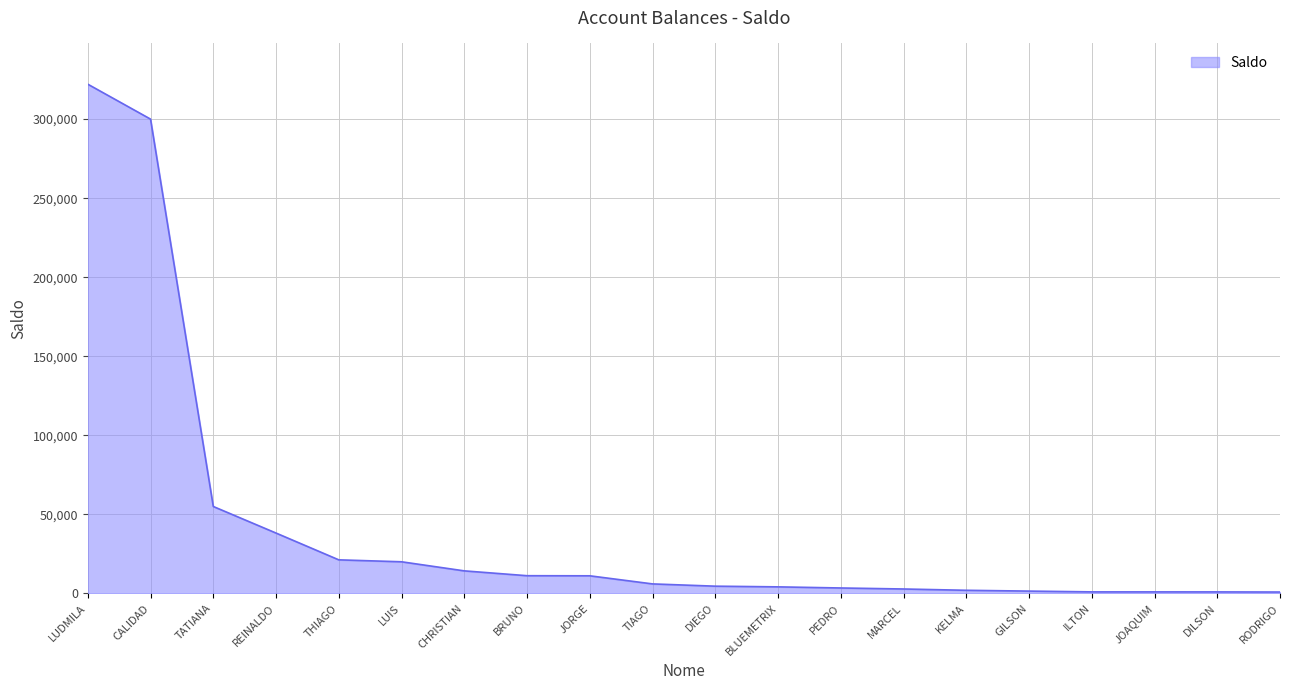

At which label does the data first exceed 6035?

LUDMILA